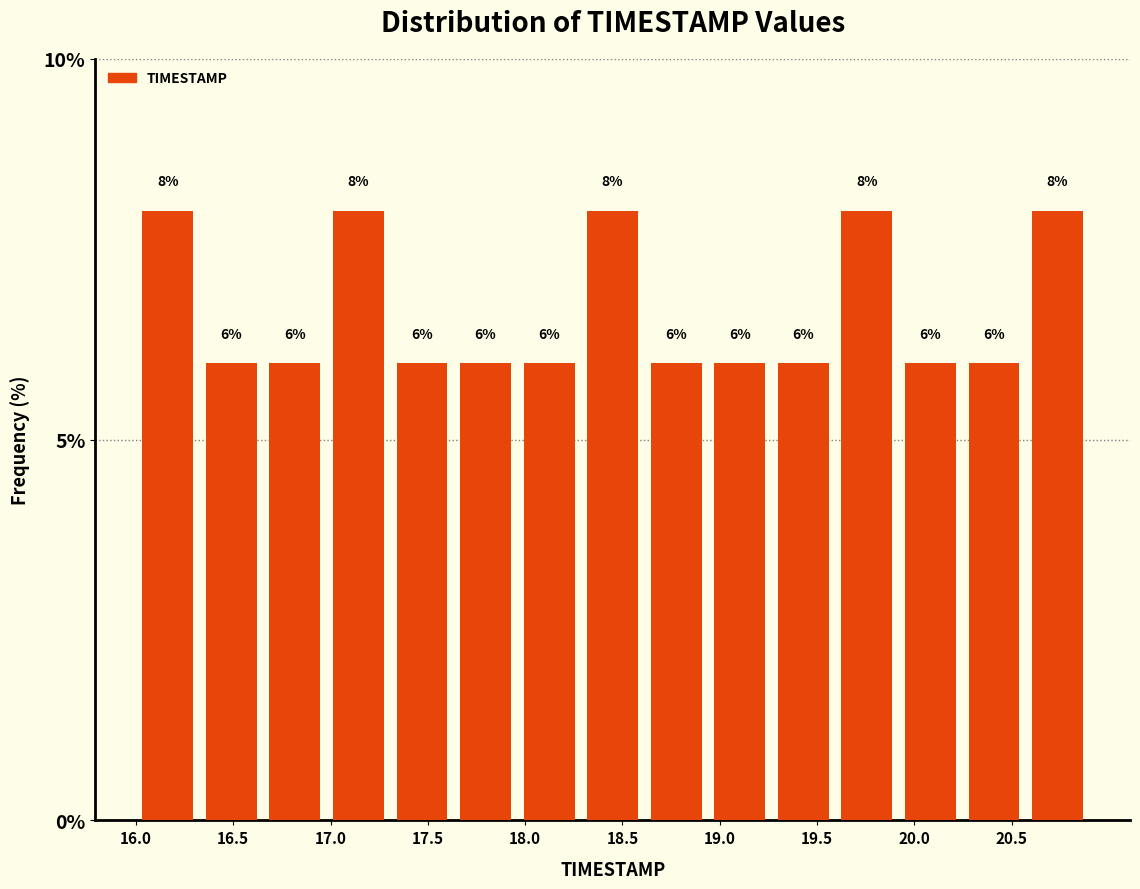

How tall is the bar that spans 19.60 to 19.90 on the x-axis? The bar edges are not printed on the chart, so give them approximately, as read against the axis.

8